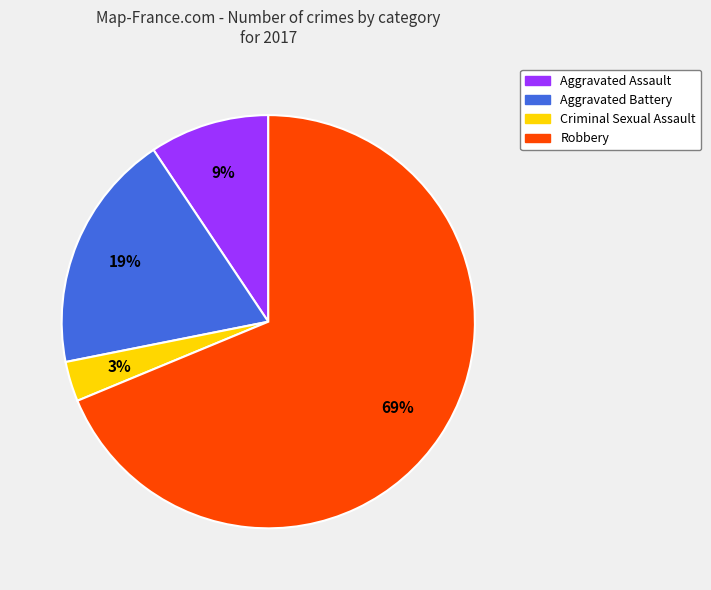

The Aggravated Assault slice represents 9% of the pie. True or false?

True